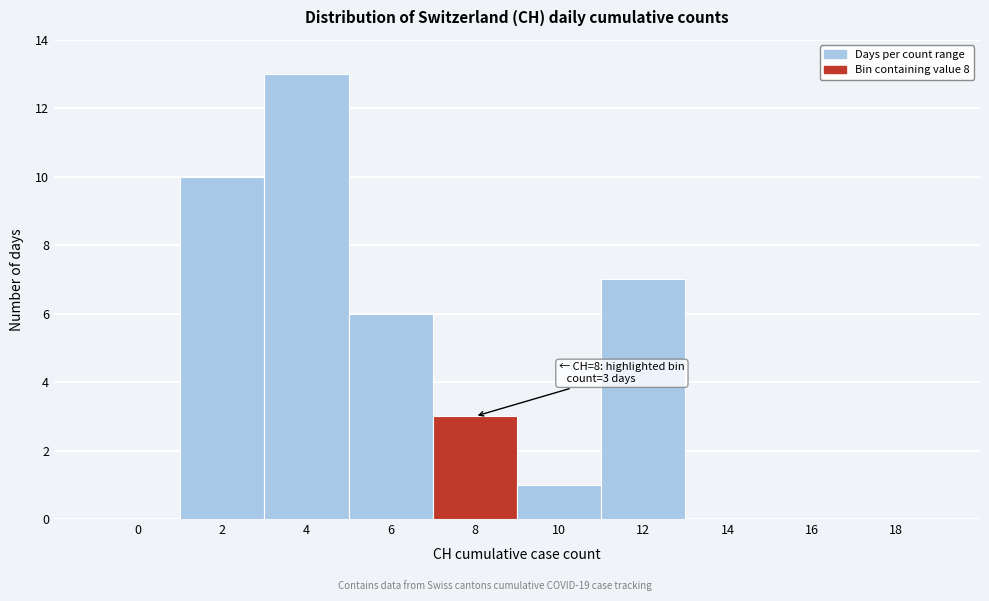

Reading left to right, transcribe all the data shown in this chart.

0=0	2=10	4=13	6=6	8=3	10=1	12=7	14=0	16=0	18=0